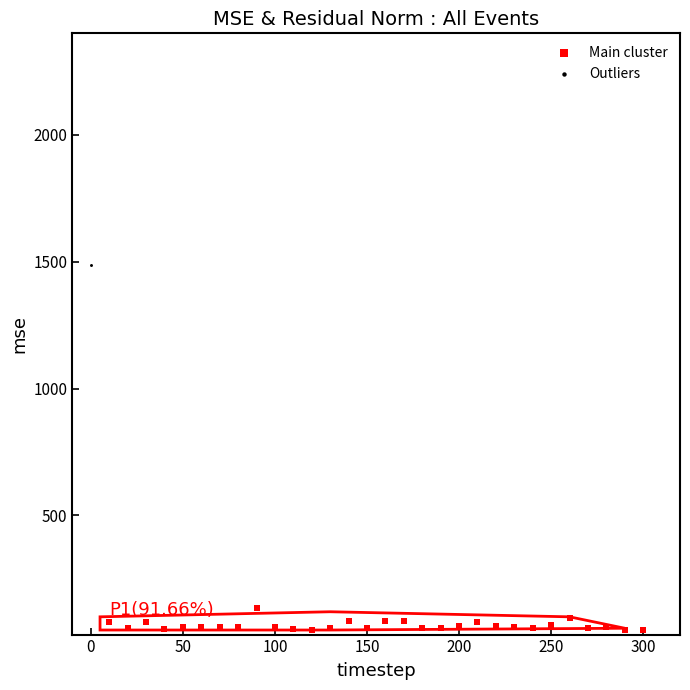

What are all the series names shown in the legend?

Main cluster, Outliers